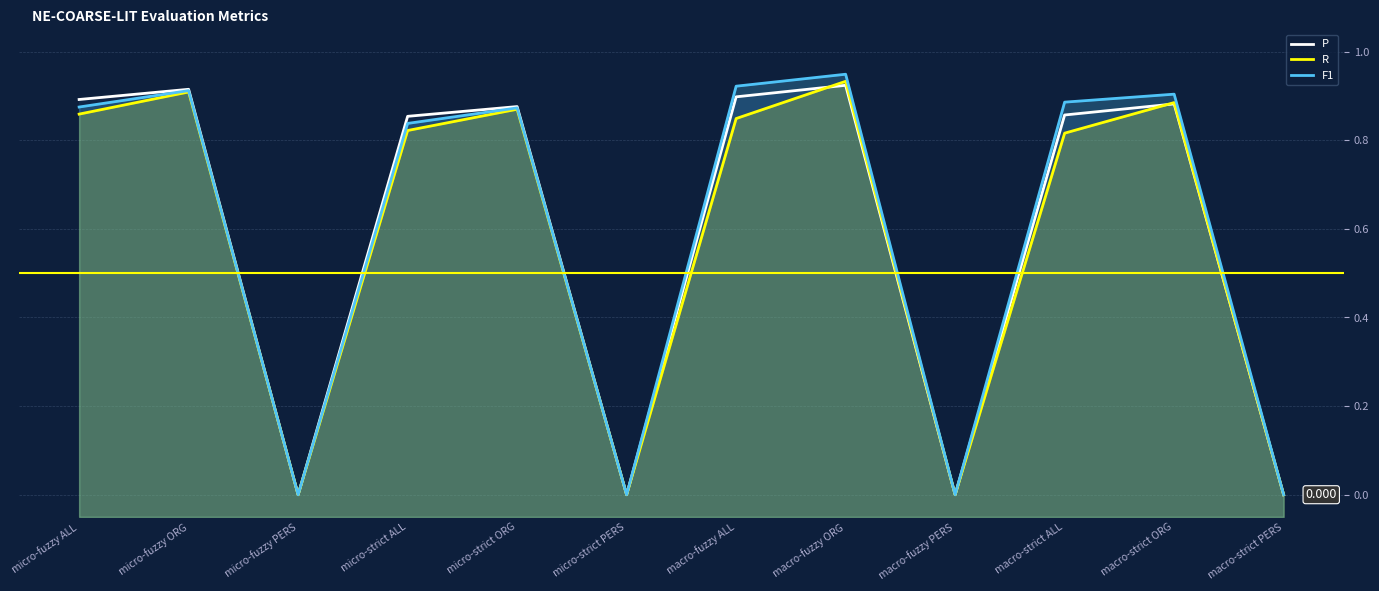

True or false: F1 and R cross at least once.

False